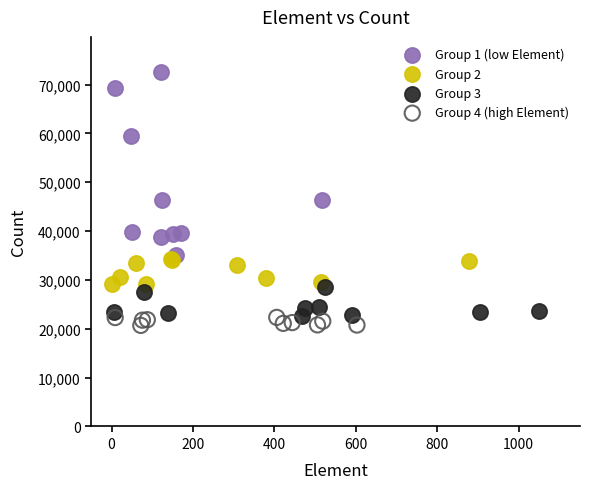

Which series has the widest spread of Y values?

Group 1 (low Element)